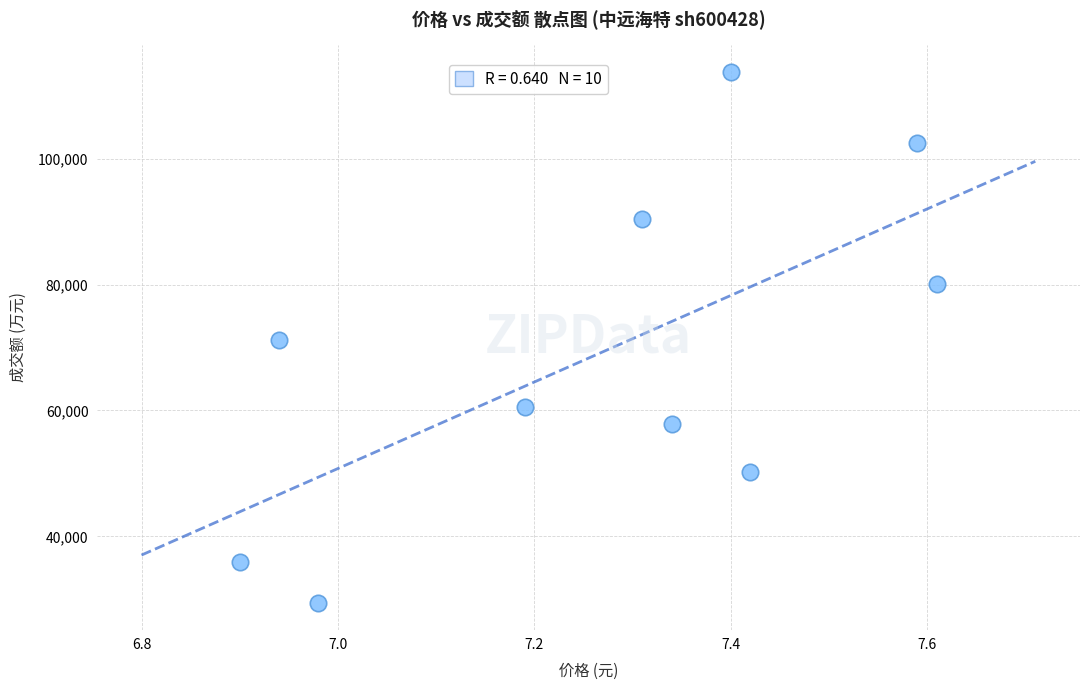

What is the average Y value?

69194